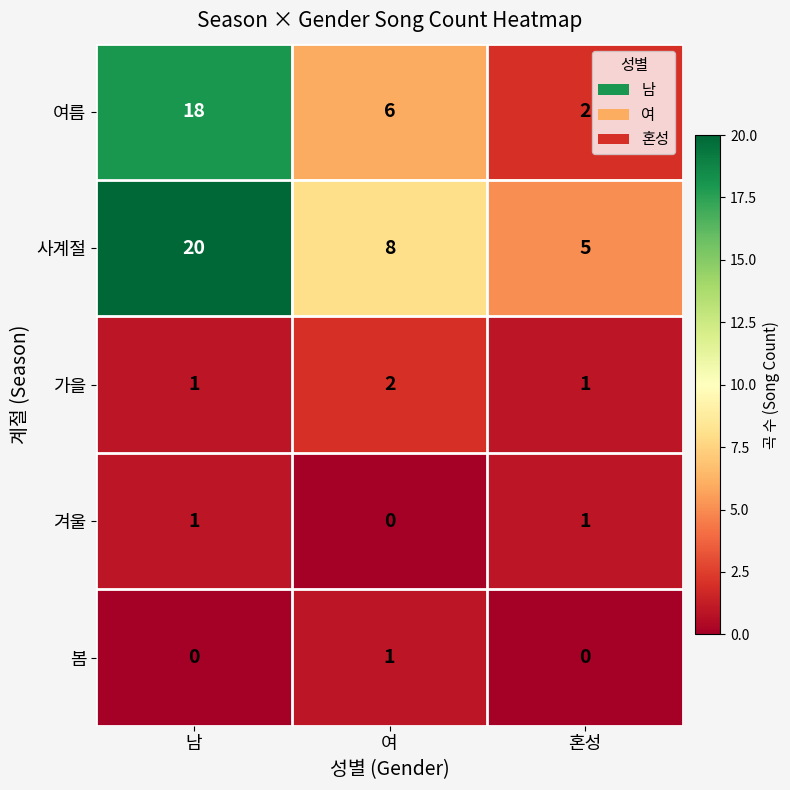

What is the minimum value for 사계절?

5